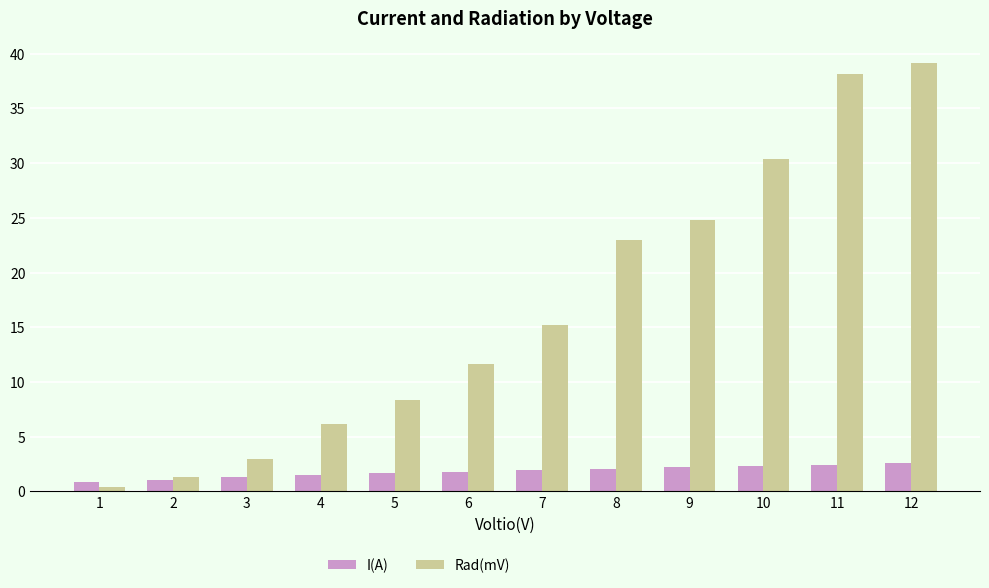

List the series in order of their overall mean, highest first.

Rad(mV), I(A)